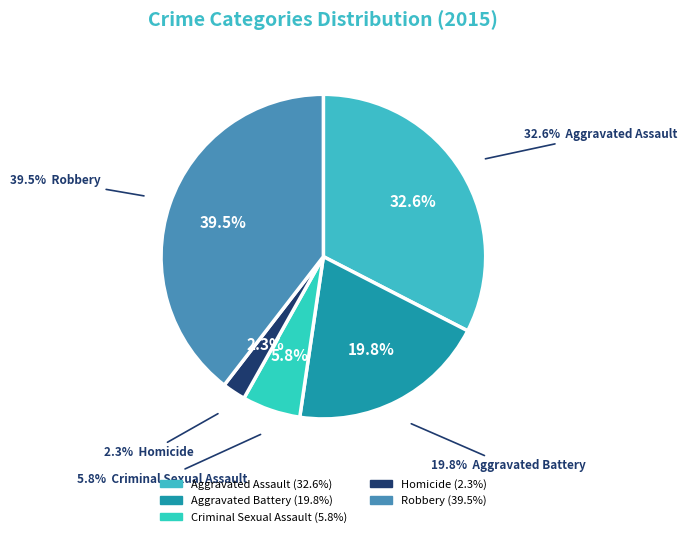

To the nearest percent, what is the difference between the Criminal Sexual Assault and Aggravated Battery slice percentages?

14%